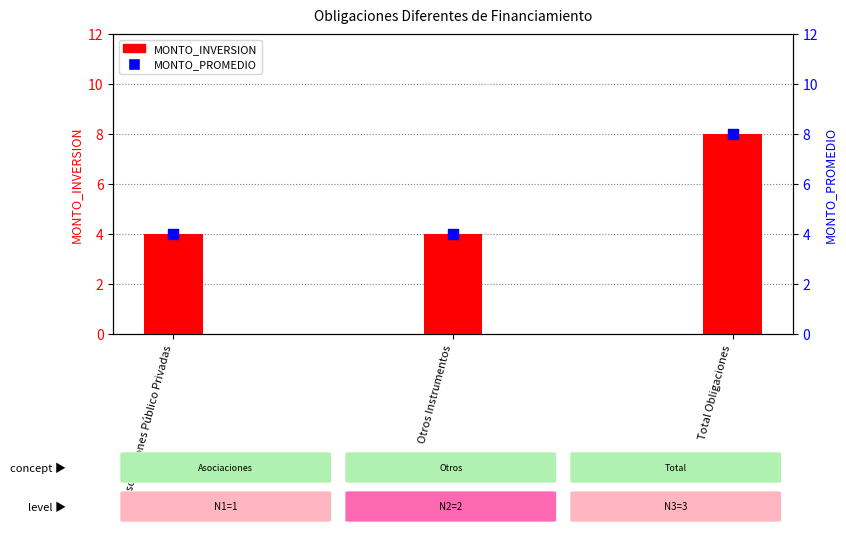

Which series has the widest spread of Y values?

MONTO_INVERSION